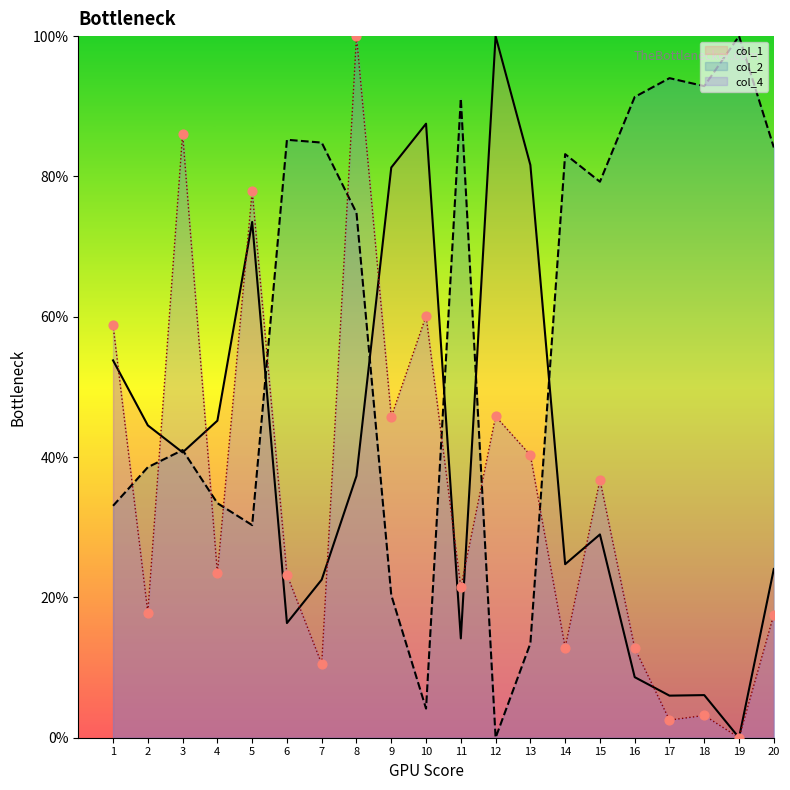

Is the value of col_2 at 17 greater than the value of col_4 at 10?

Yes